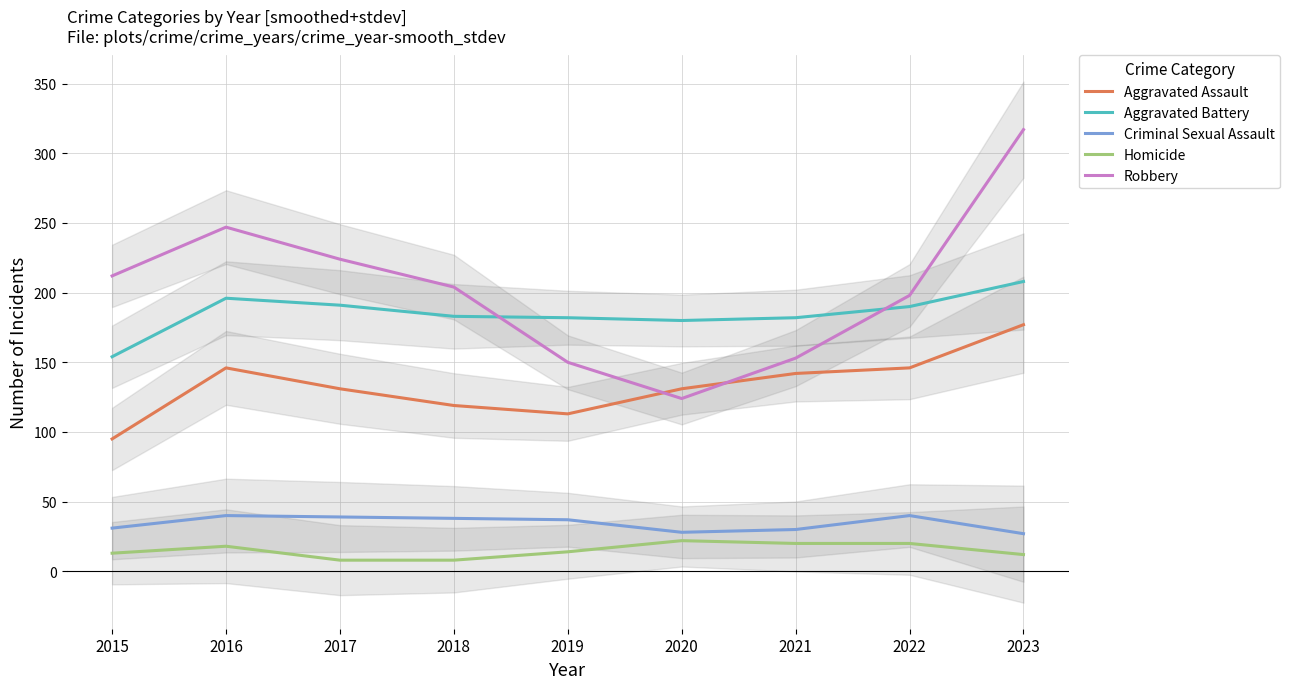

Rank the categories by Aggravated Assault value from highest to lowest.

2023, 2016, 2022, 2021, 2017, 2020, 2018, 2019, 2015